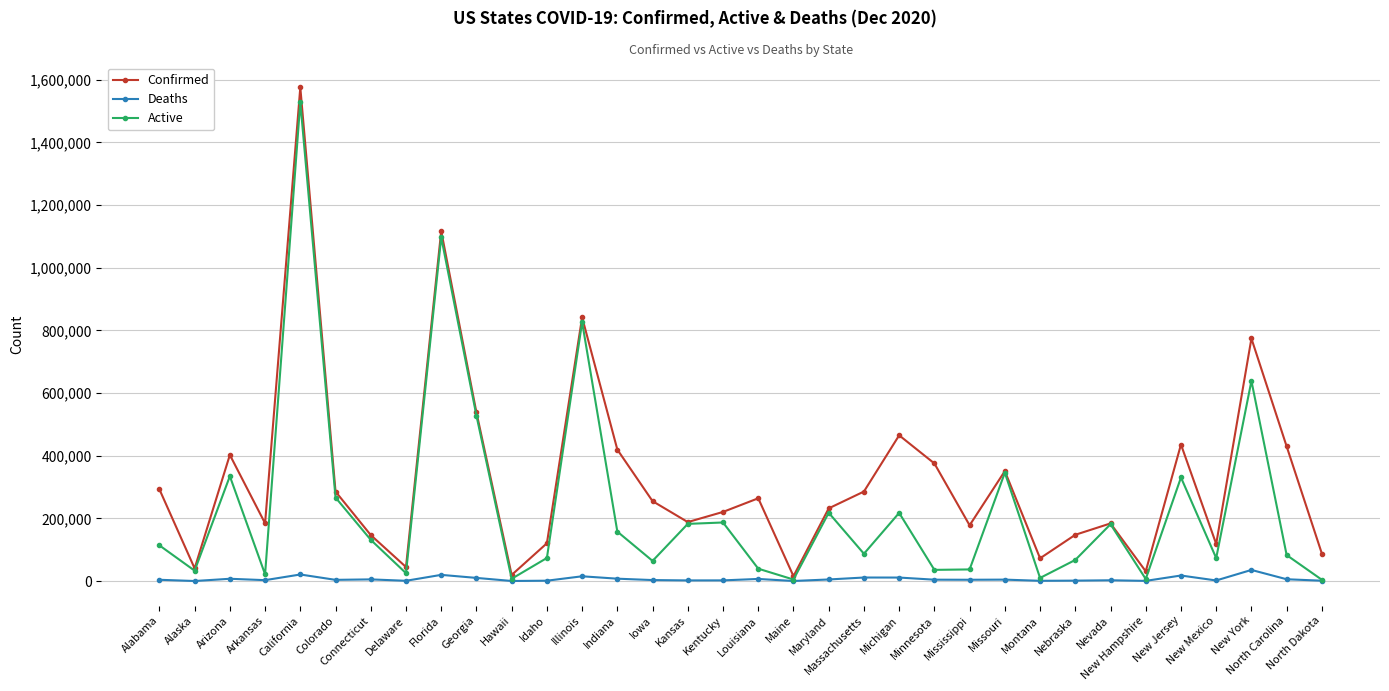

At which category is the sum across all series the highest?

California